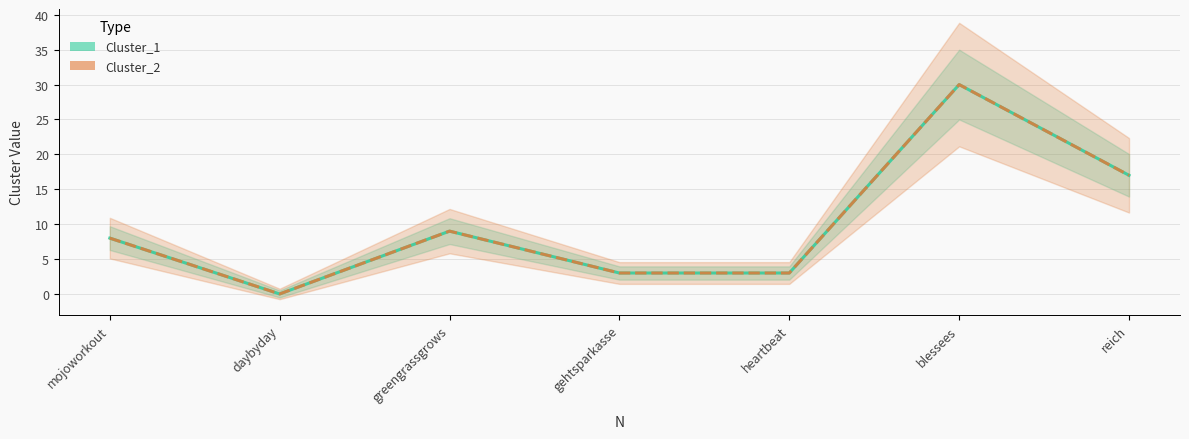

True or false: Cluster_2 has more than 1 points higher than both neighbors.

True